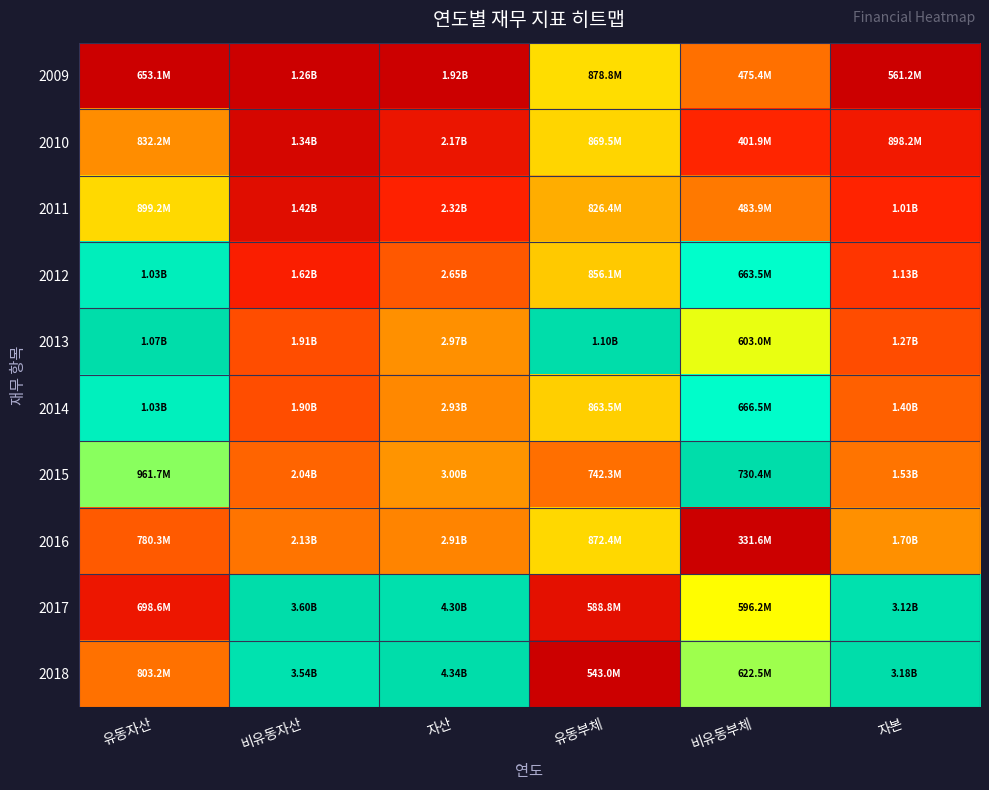

Reading right to left, list all the values displayed in this chart.

2009: 자본=0.0	비유동부체=0.4	유동부체=0.6	자산=0.0	비유동자산=0.0	유동자산=0.0
2010: 자본=0.1	비유동부체=0.2	유동부체=0.6	자산=0.1	비유동자산=0.0	유동자산=0.4
2011: 자본=0.2	비유동부체=0.4	유동부체=0.5	자산=0.2	비유동자산=0.1	유동자산=0.6
2012: 자본=0.2	비유동부체=0.8	유동부체=0.6	자산=0.3	비유동자산=0.2	유동자산=0.9
2013: 자본=0.3	비유동부체=0.7	유동부체=1.0	자산=0.4	비유동자산=0.3	유동자산=1.0
2014: 자본=0.3	비유동부체=0.8	유동부체=0.6	자산=0.4	비유동자산=0.3	유동자산=0.9
2015: 자본=0.4	비유동부체=1.0	유동부체=0.4	자산=0.4	비유동자산=0.3	유동자산=0.7
2016: 자본=0.4	비유동부체=0.0	유동부체=0.6	자산=0.4	비유동자산=0.4	유동자산=0.3
2017: 자본=1.0	비유동부체=0.7	유동부체=0.1	자산=1.0	비유동자산=1.0	유동자산=0.1
2018: 자본=1.0	비유동부체=0.7	유동부체=0.0	자산=1.0	비유동자산=1.0	유동자산=0.4